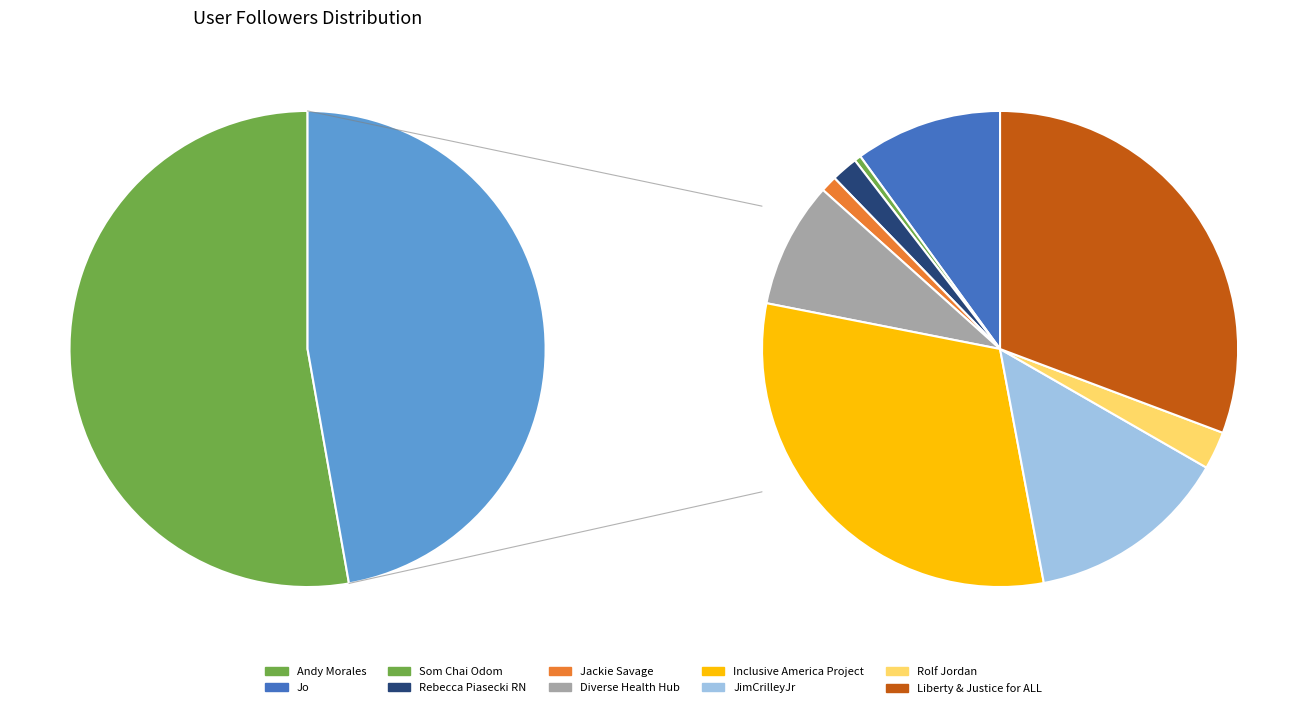

To the nearest percent, what is the difference between the Inclusive America Project and Rolf Jordan slice percentages?

13%